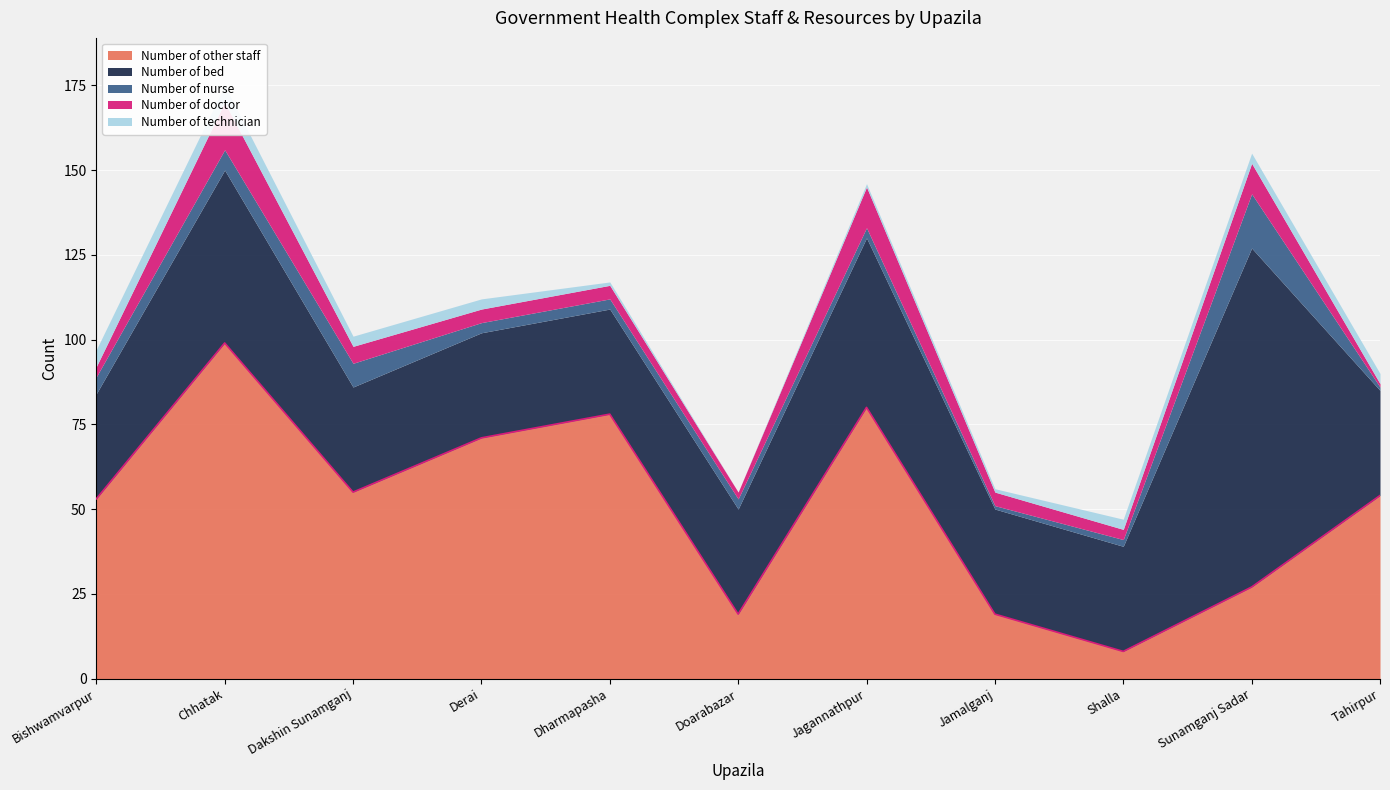

Which category has the highest value across all series?

Sunamganj Sadar